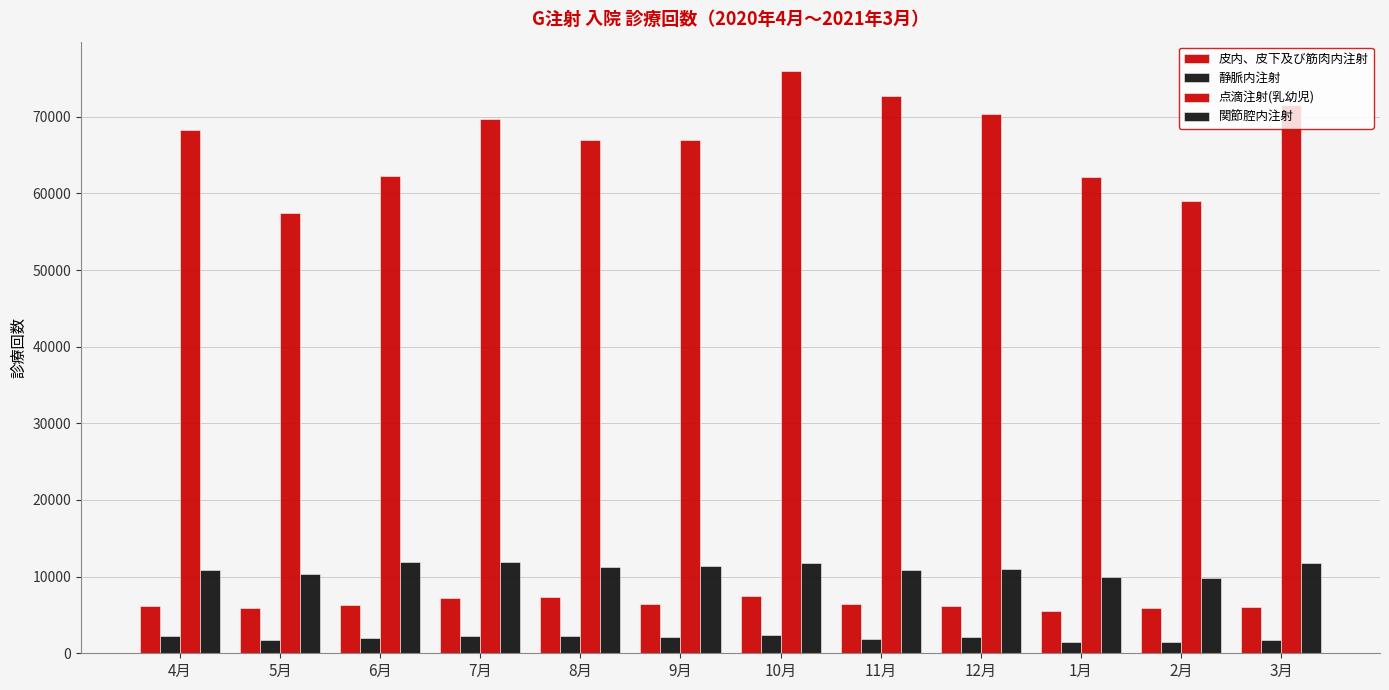

Which series has the widest spread of values?

点滴注射(乳幼児)